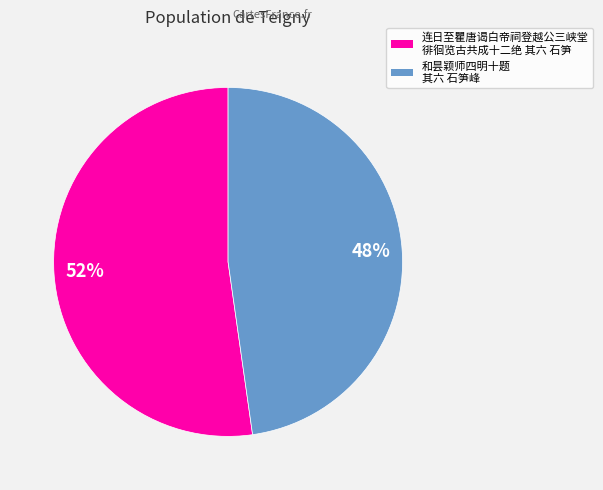

Does any single category account for the majority?

Yes